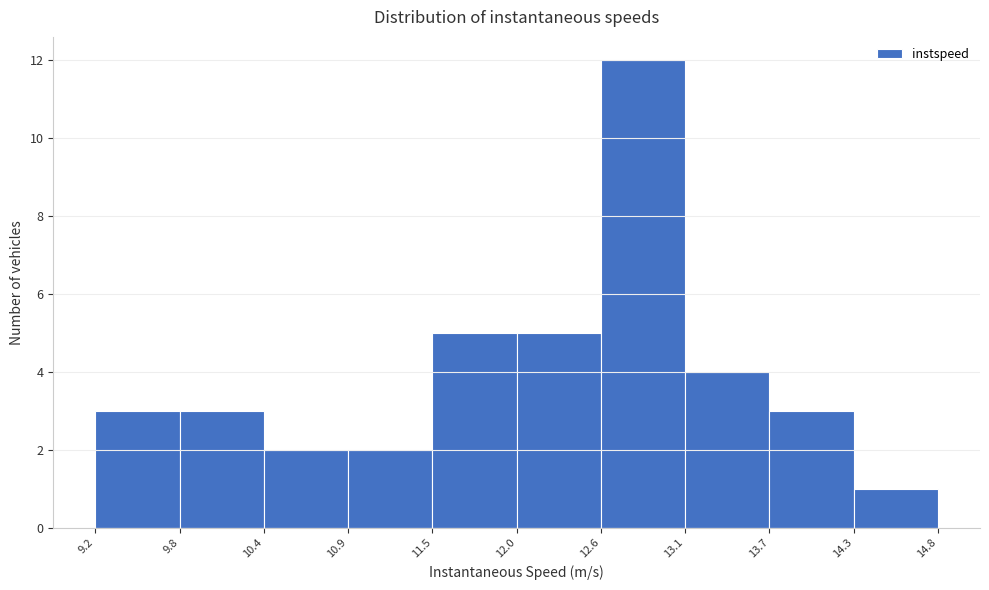

Reading left to right, list every bar in this chart as the range it spans on the x-axis followed by its height. The values are not printed on the chart, so give them approximately, as read against the axis.

9.2 to 9.8: 3
9.8 to 10.4: 3
10.4 to 10.9: 2
10.9 to 11.5: 2
11.5 to 12.0: 5
12.0 to 12.6: 5
12.6 to 13.1: 12
13.1 to 13.7: 4
13.7 to 14.3: 3
14.3 to 14.8: 1